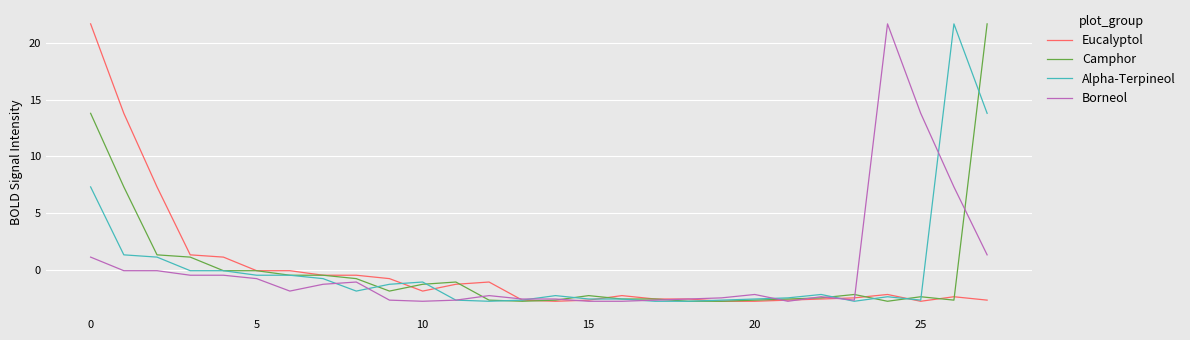

Where does the Camphor series first go above -2?

0